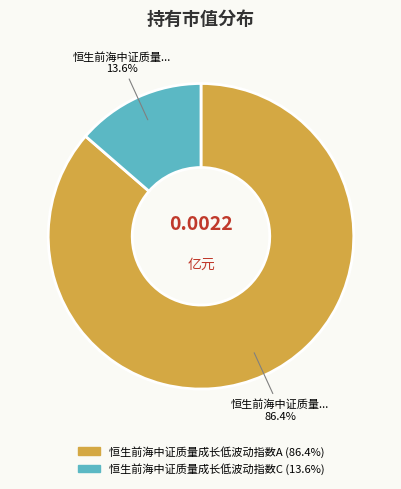

Rank the categories by value from highest to lowest.

恒生前海中证质量成长低波动指数A, 恒生前海中证质量成长低波动指数C